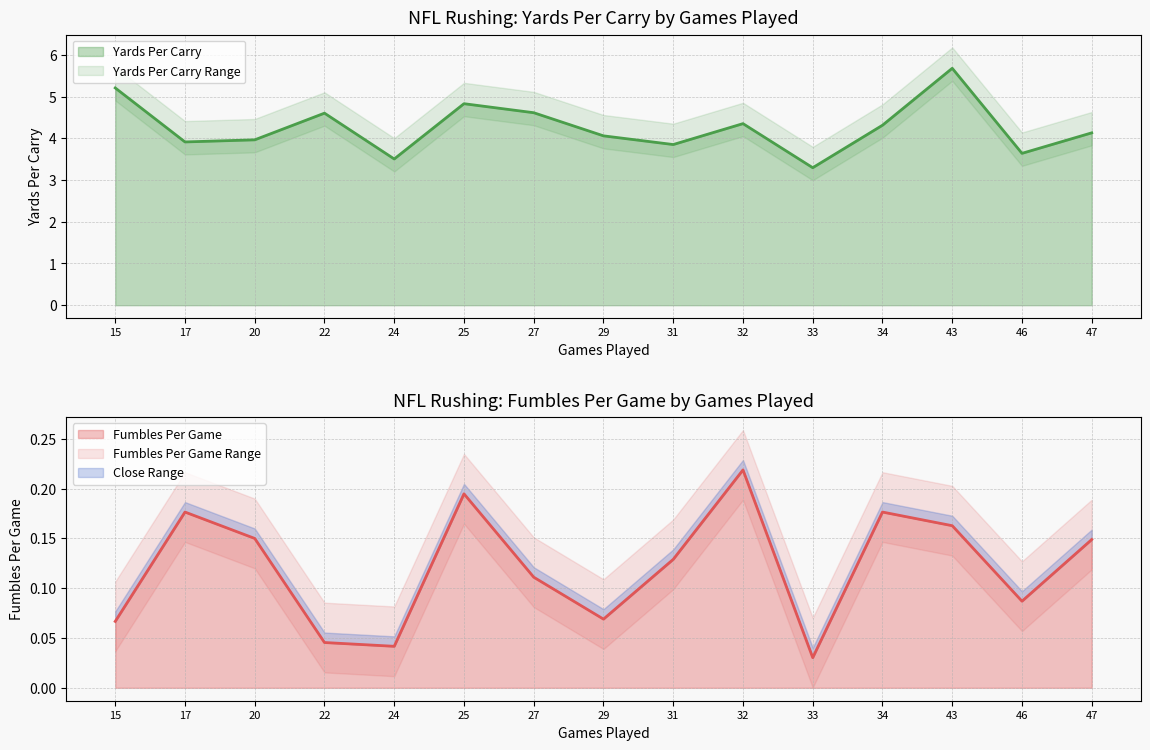

The value of Yards Per Carry at 24 is 3.5. True or false?

True